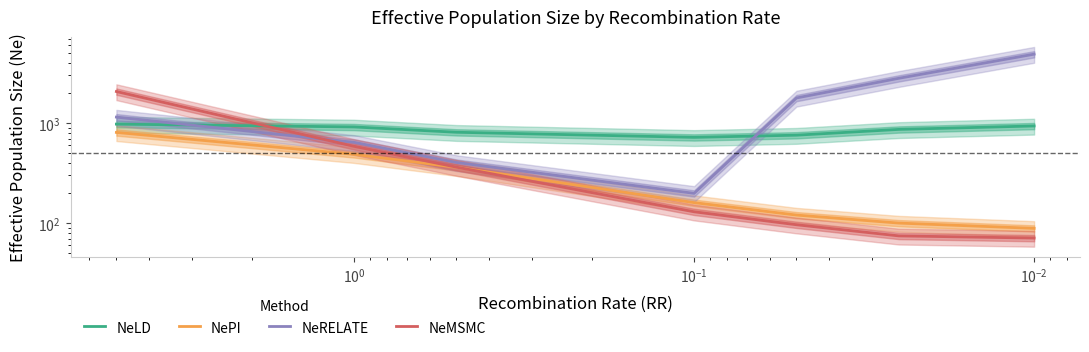

How many data points does each series have?

7